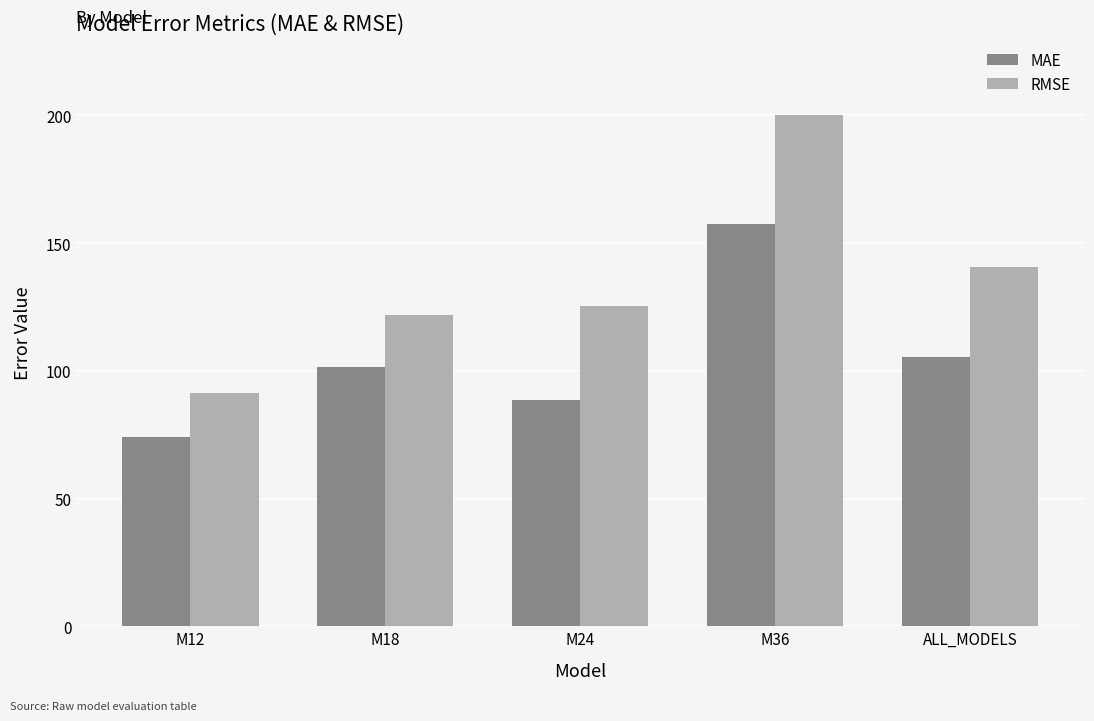

What is the difference between the highest and lowest values at M36?

42.7